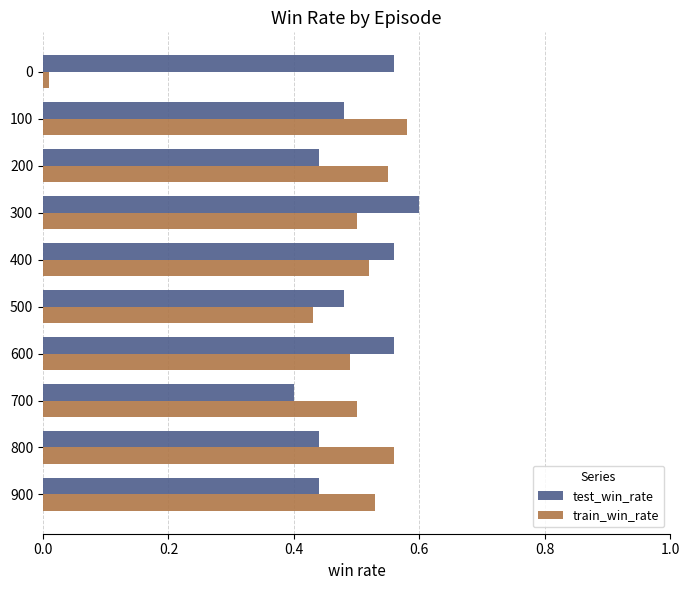

Which series has the largest range (max minus min)?

train_win_rate